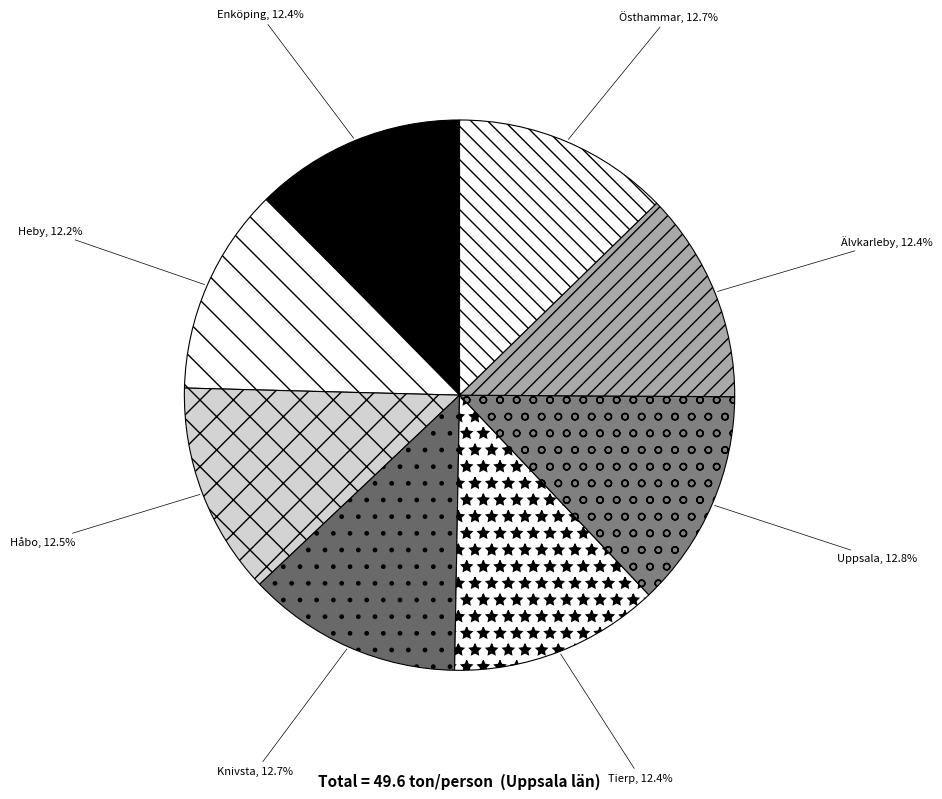

True or false: Uppsala accounts for 13% of the total.

True